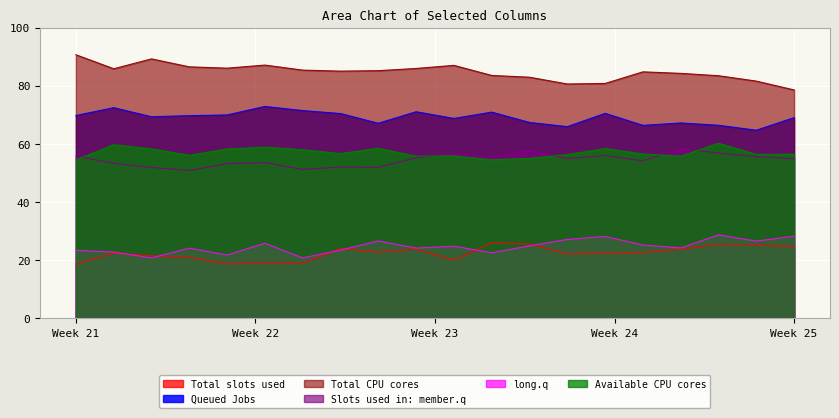

Which series has the largest total across all categories?

Total CPU cores